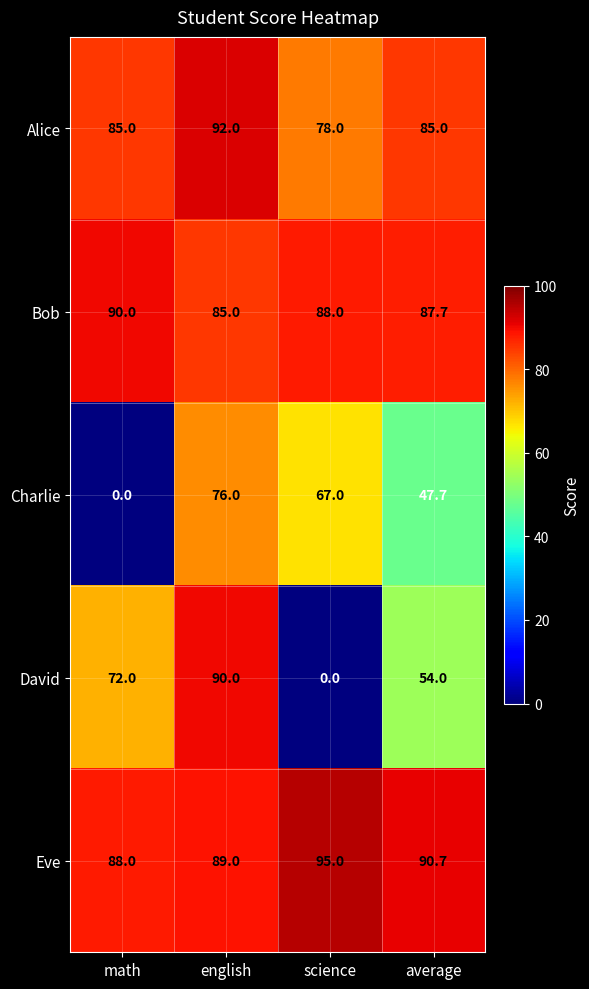

How many series are shown in this chart?

5